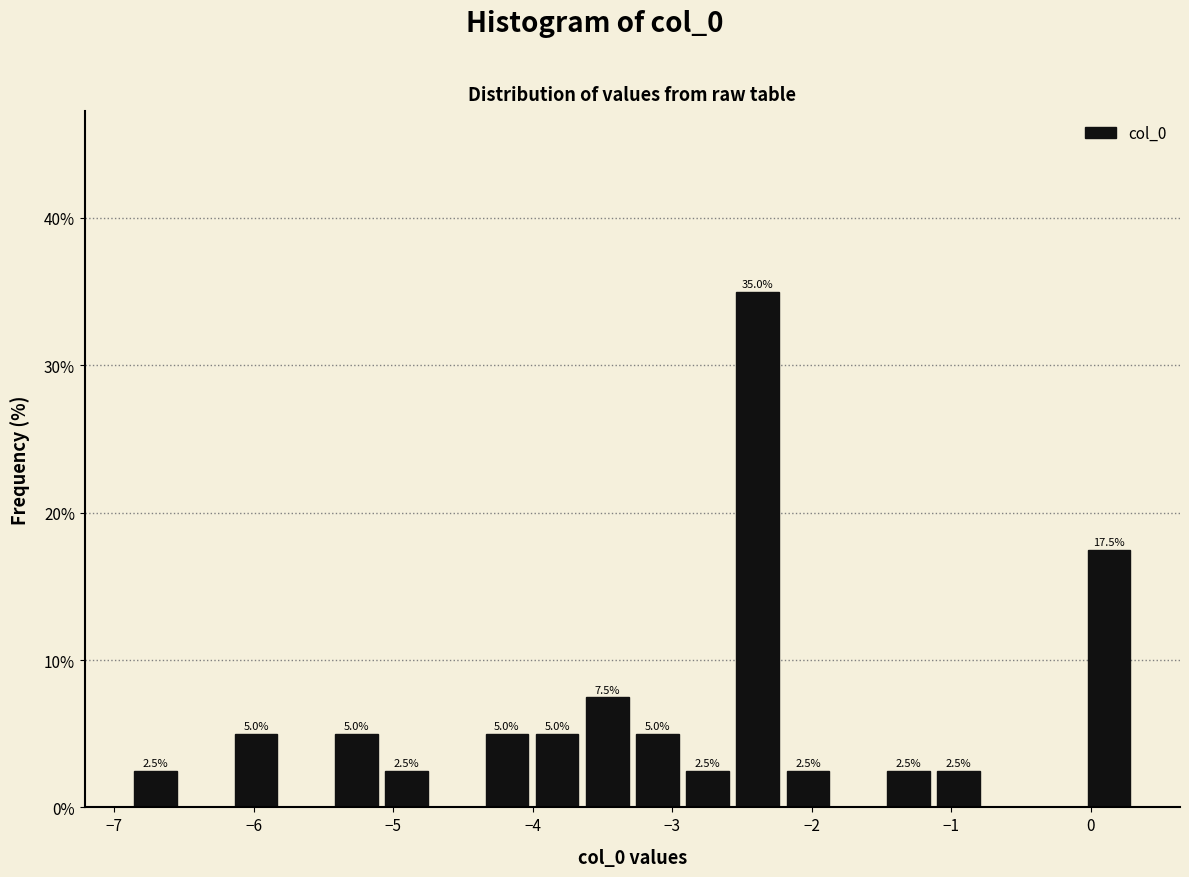

Read against the x-axis, roughly where is the centre of the tallest bar?

-2.4